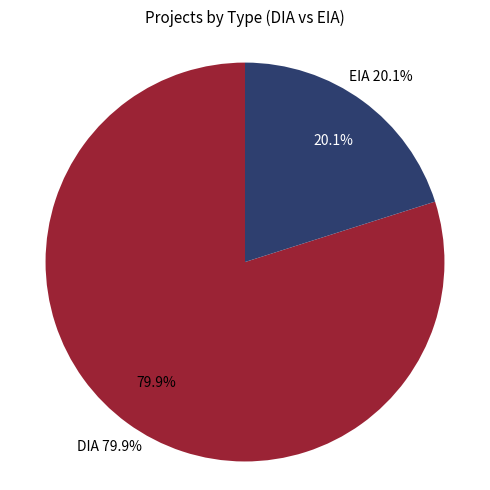

Between DIA and EIA, which is larger?

DIA